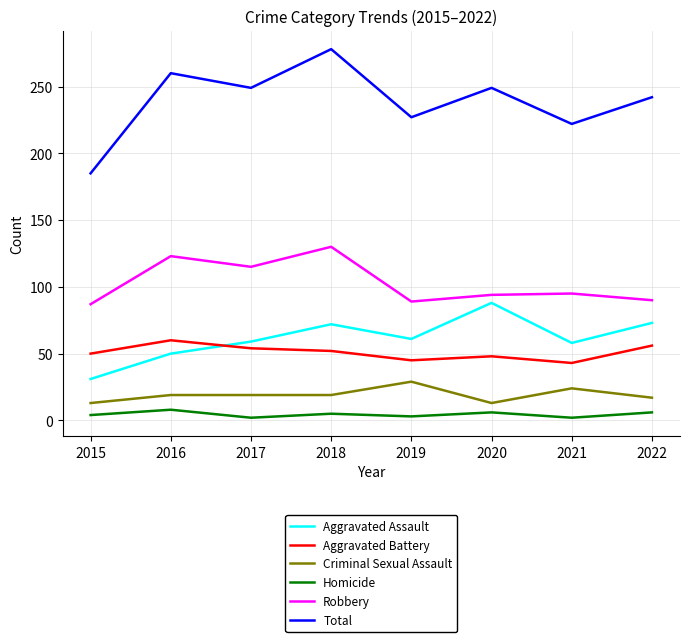

What is the approximate value of Criminal Sexual Assault at 2020, to the nearest 10?

10